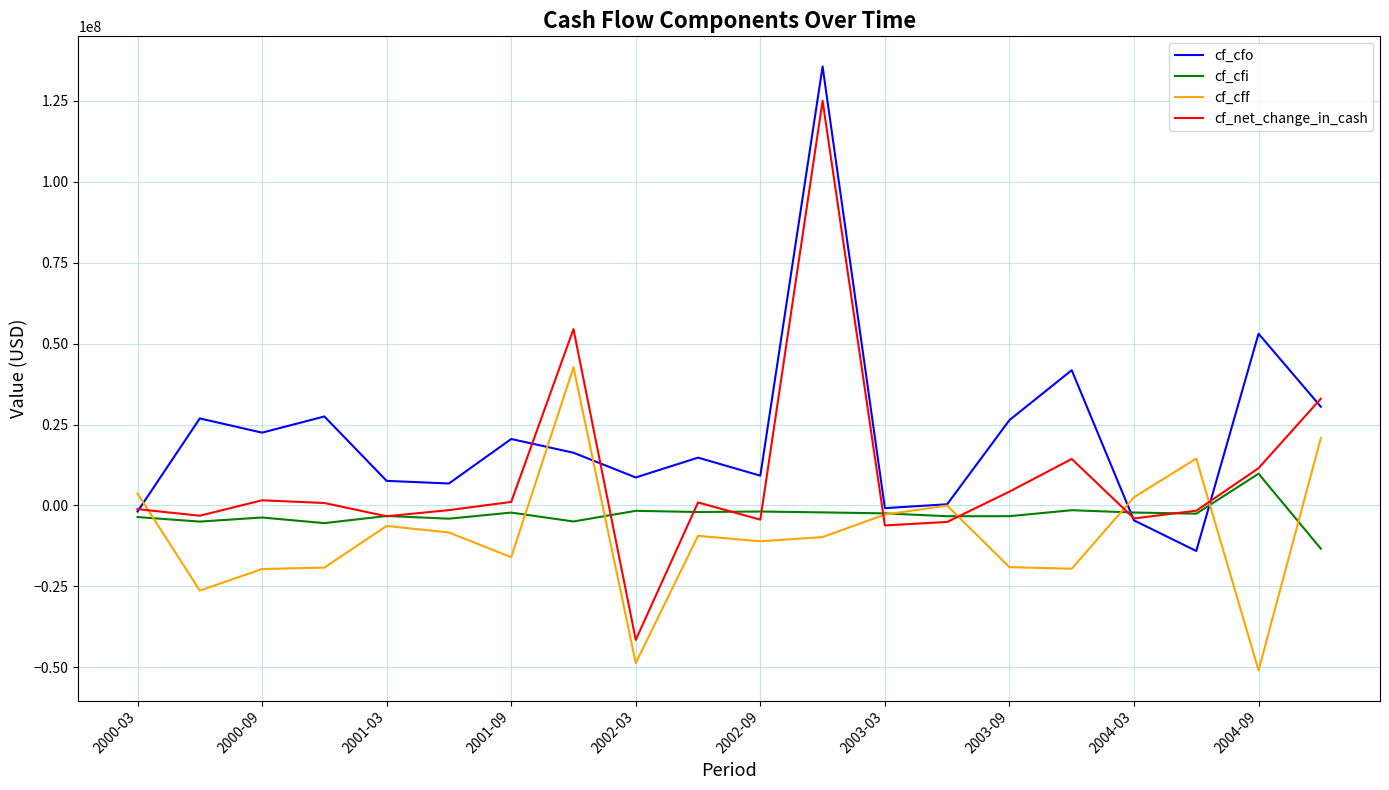

List the series in order of their peak value, highest first.

cf_cfo, cf_net_change_in_cash, cf_cff, cf_cfi